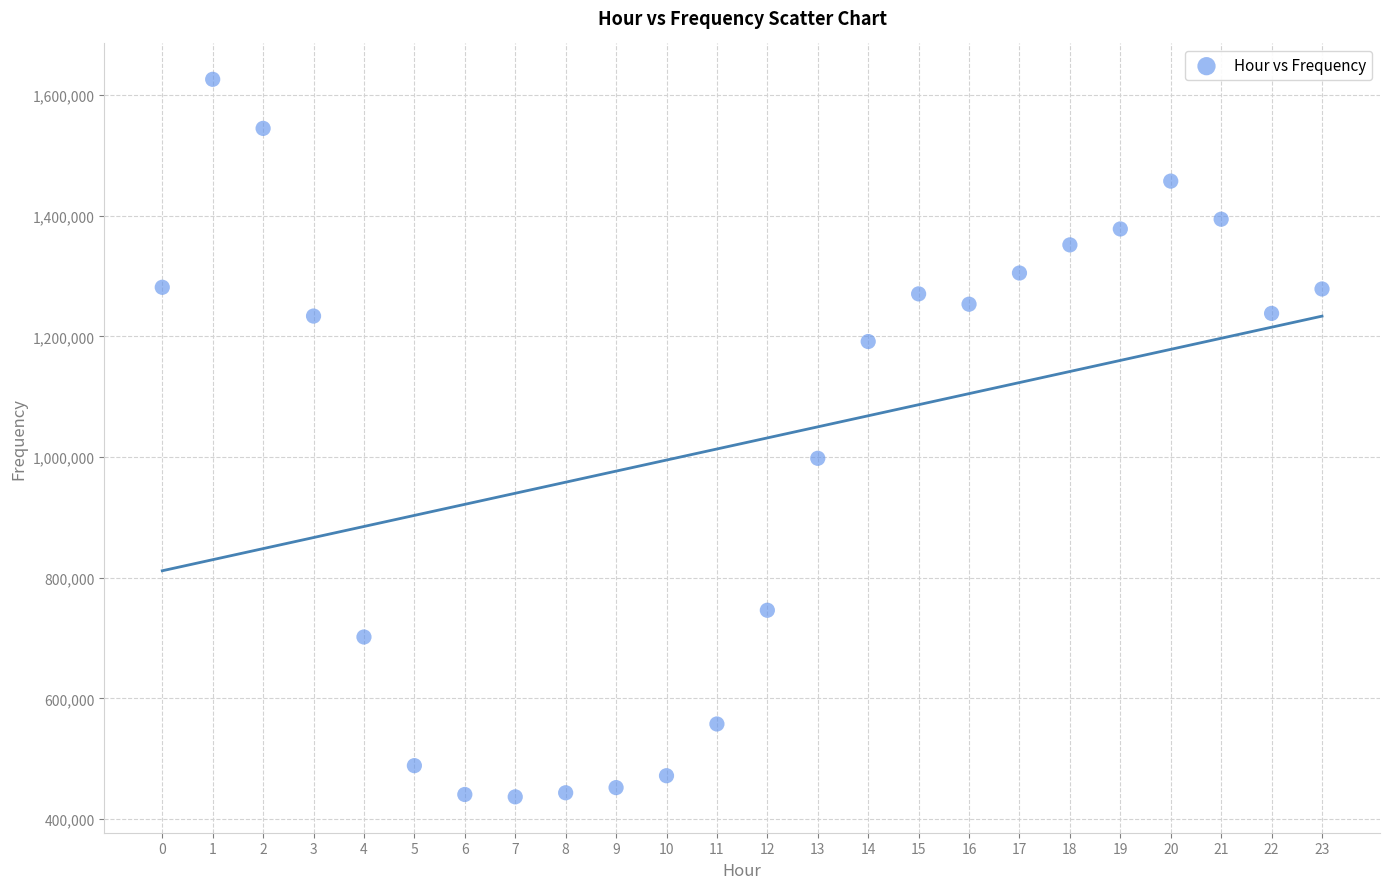

What is the range of Y values (max minus min)?

1189192